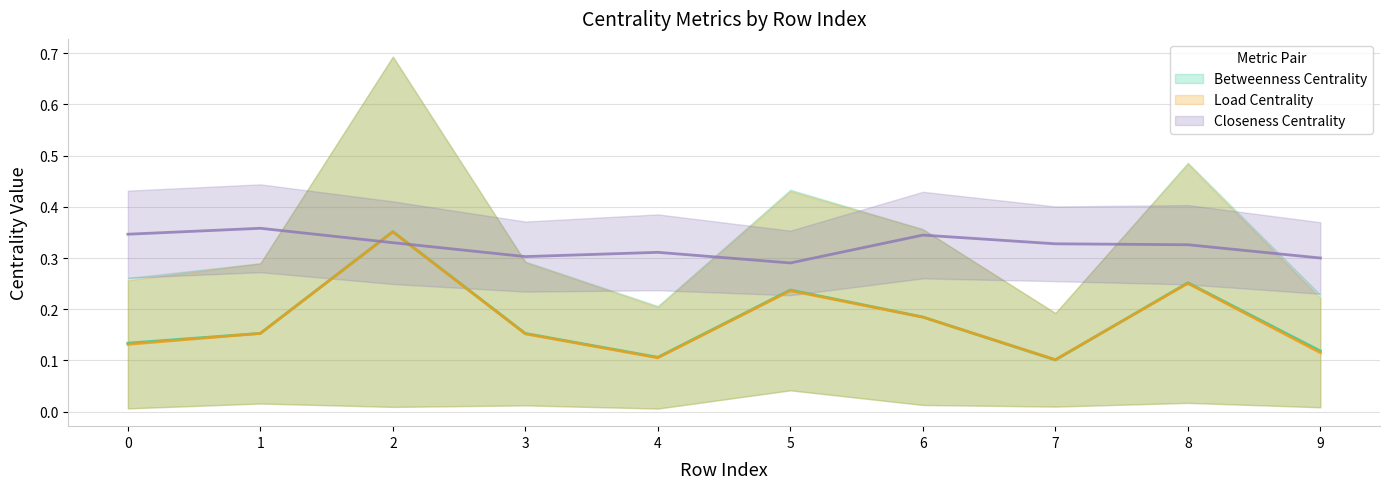

What is the greatest value displayed?

0.4